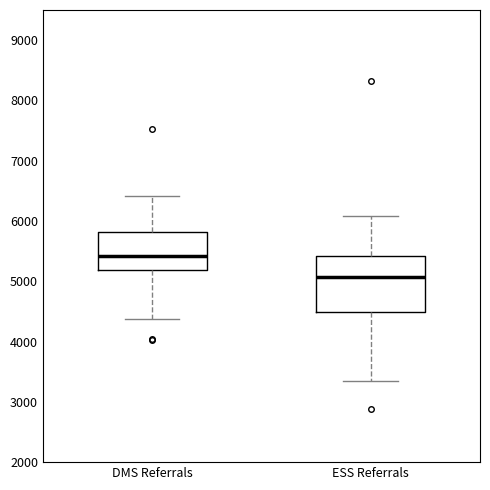

Which box has the highest median line?

DMS Referrals